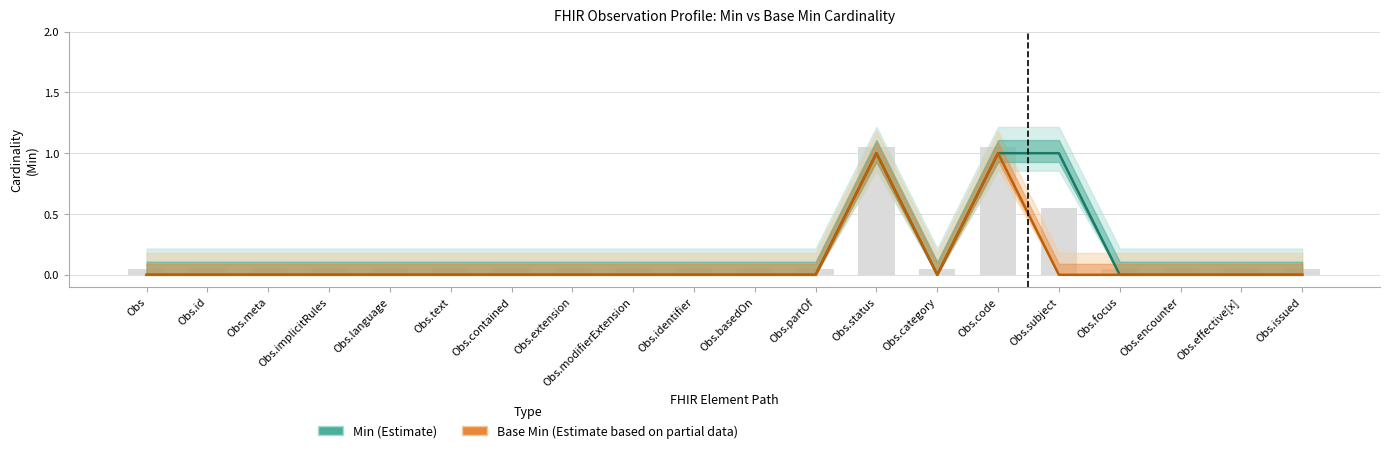

Reading right to left, transcribe all the data shown in this chart.

Min (Estimate): Obs.issued=0	Obs.effective[x]=0	Obs.encounter=0	Obs.focus=0	Obs.subject=1	Obs.code=1	Obs.category=0	Obs.status=1	Obs.partOf=0	Obs.basedOn=0	Obs.identifier=0	Obs.modifierExtension=0	Obs.extension=0	Obs.contained=0	Obs.text=0	Obs.language=0	Obs.implicitRules=0	Obs.meta=0	Obs.id=0	Obs=0
Base Min (Estimate based on partial data): Obs.issued=0	Obs.effective[x]=0	Obs.encounter=0	Obs.focus=0	Obs.subject=0	Obs.code=1	Obs.category=0	Obs.status=1	Obs.partOf=0	Obs.basedOn=0	Obs.identifier=0	Obs.modifierExtension=0	Obs.extension=0	Obs.contained=0	Obs.text=0	Obs.language=0	Obs.implicitRules=0	Obs.meta=0	Obs.id=0	Obs=0